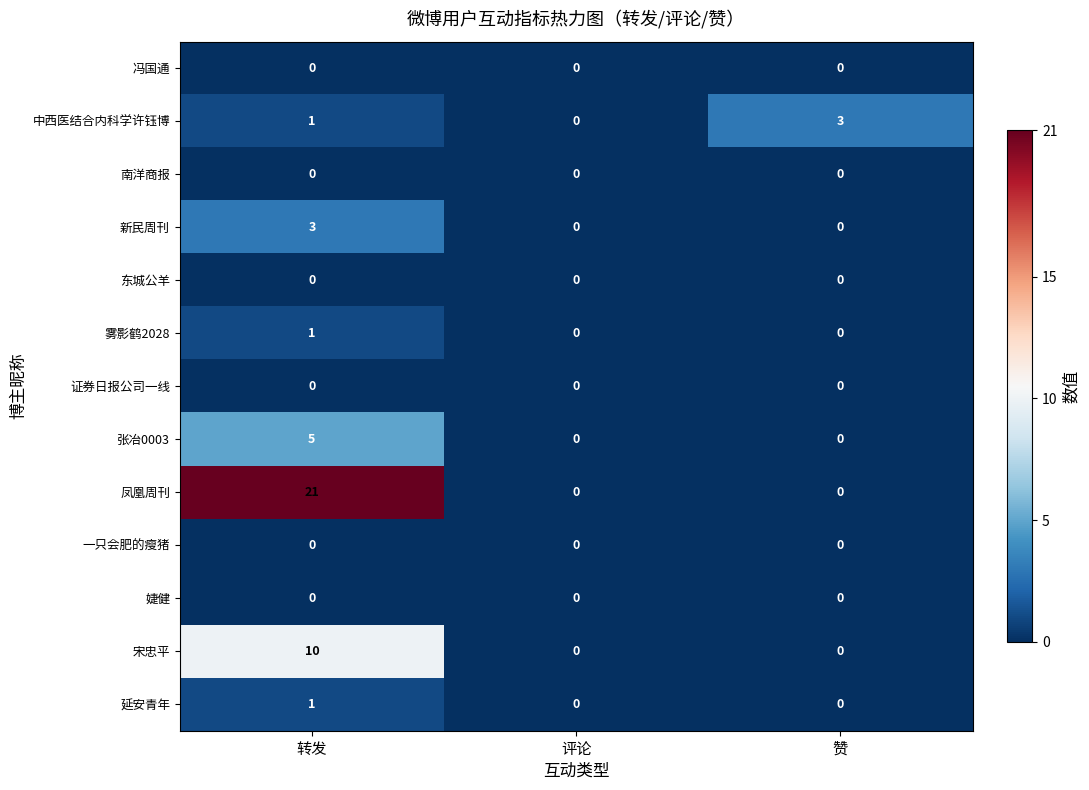

What is the approximate value of 新民周刊 at 转发?

3